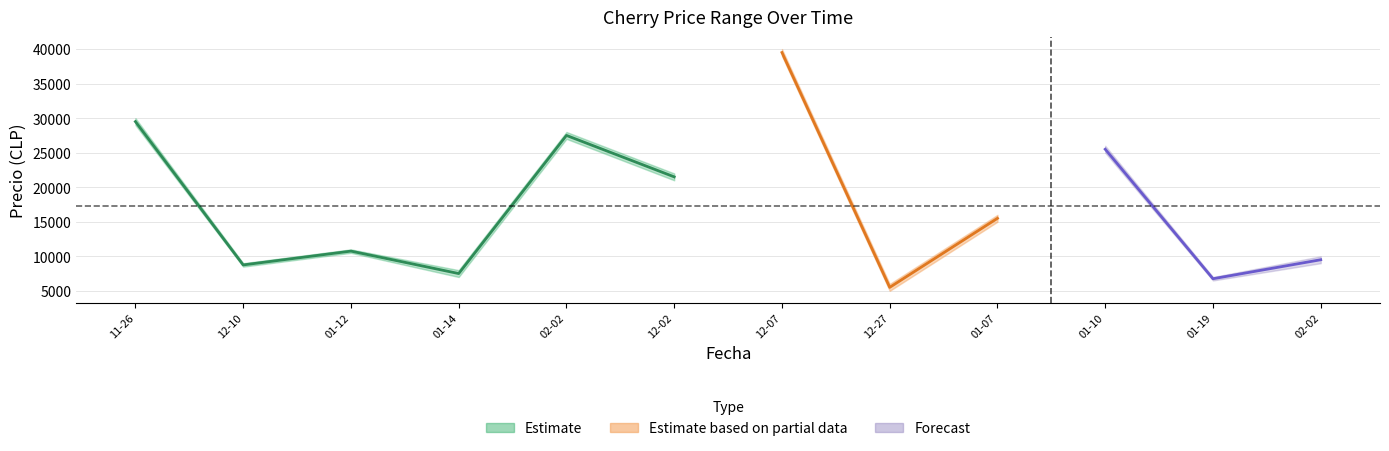

At how many categories does at least one series exceed 13766?

6